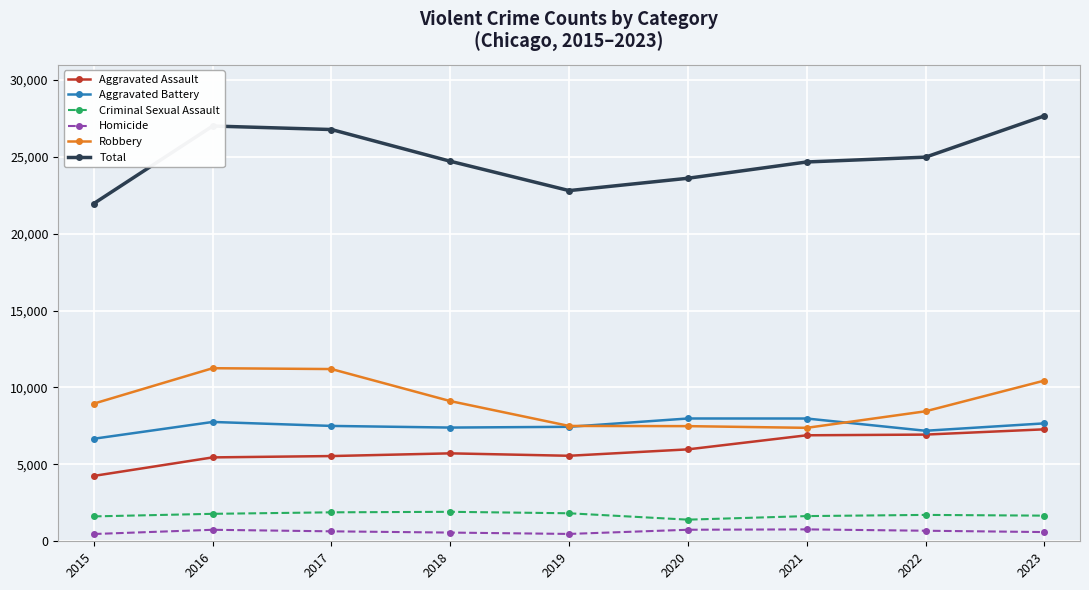

The Total series shows 40017 at 2022. True or false?

False